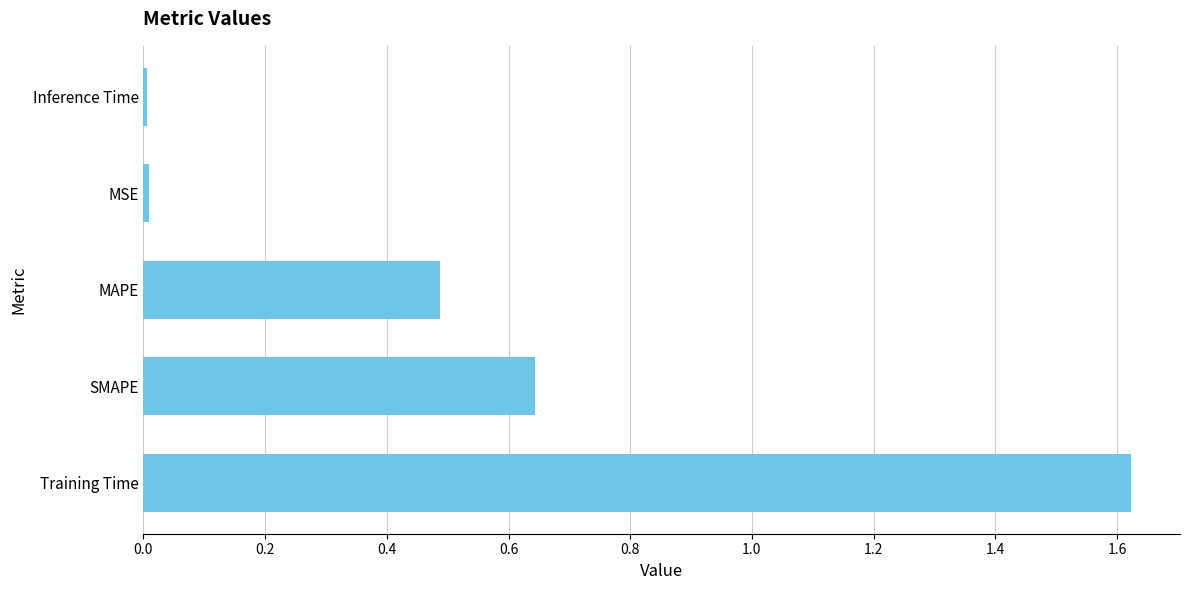

What is the sum of all values?

2.8